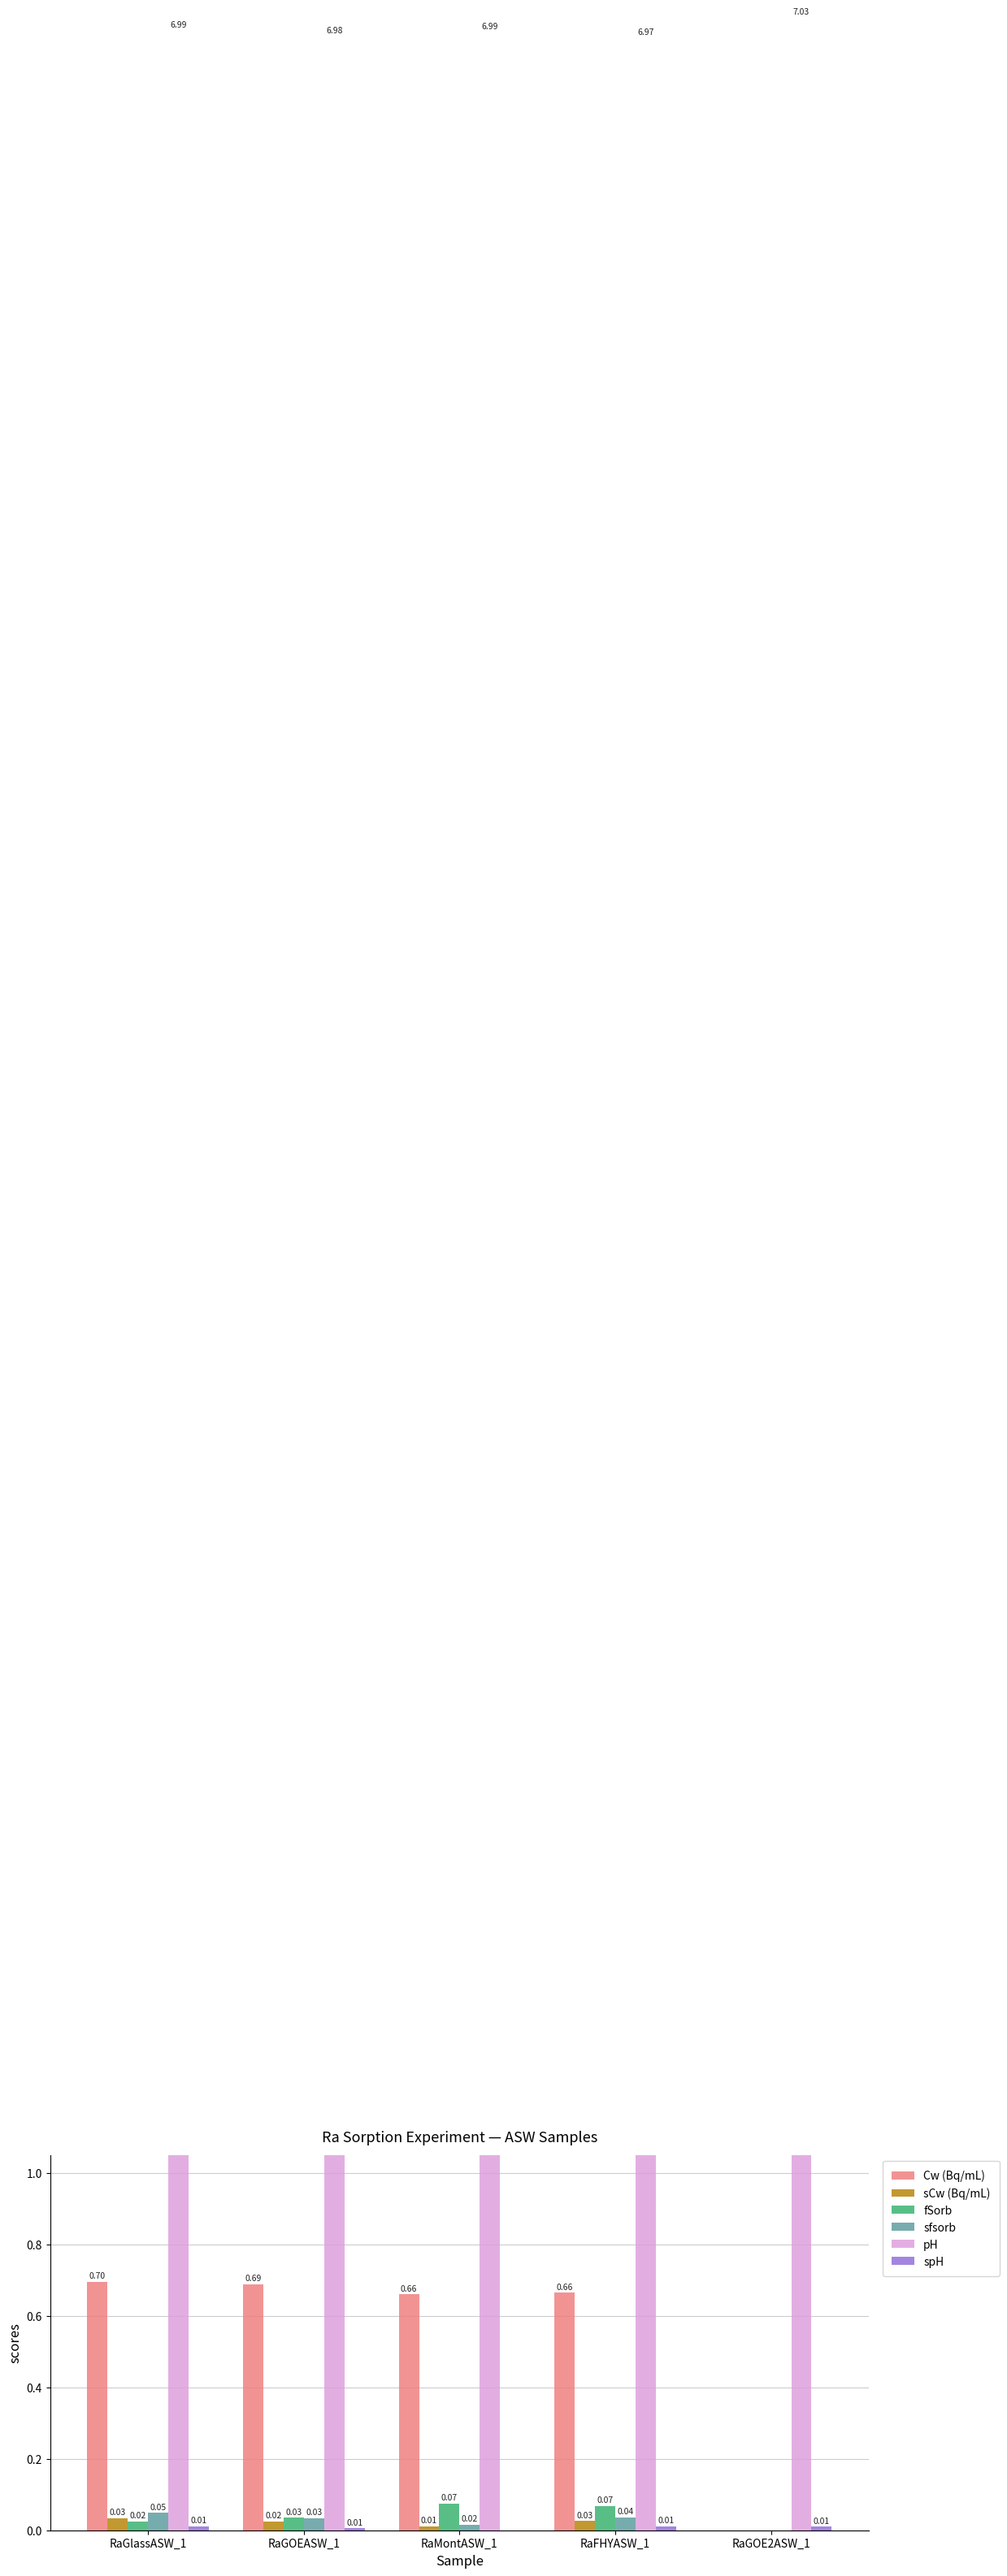

How many groups of bars are there?

5